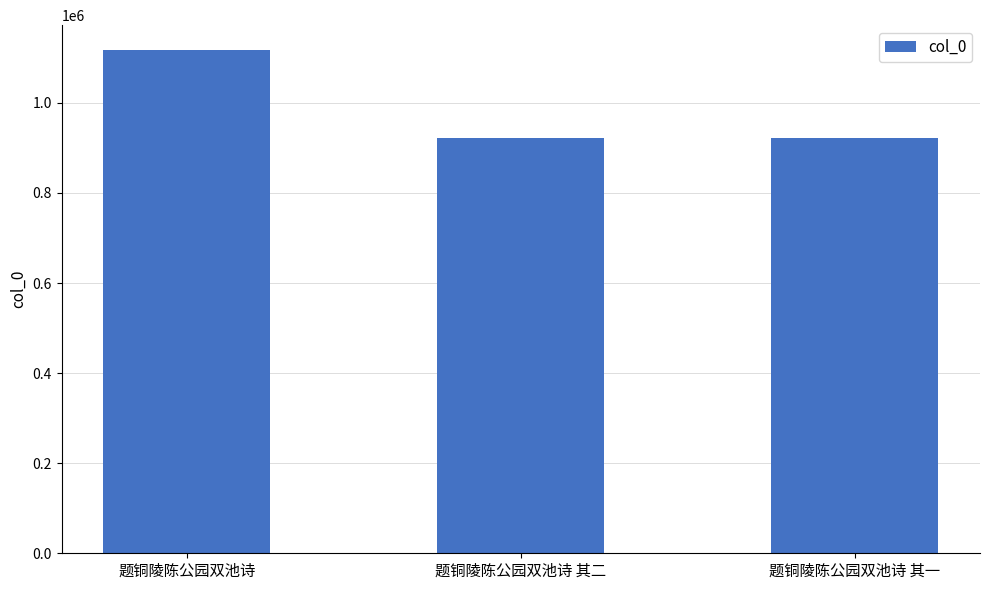

What value does the data have at 题铜陵陈公园双池诗 其二?

922732